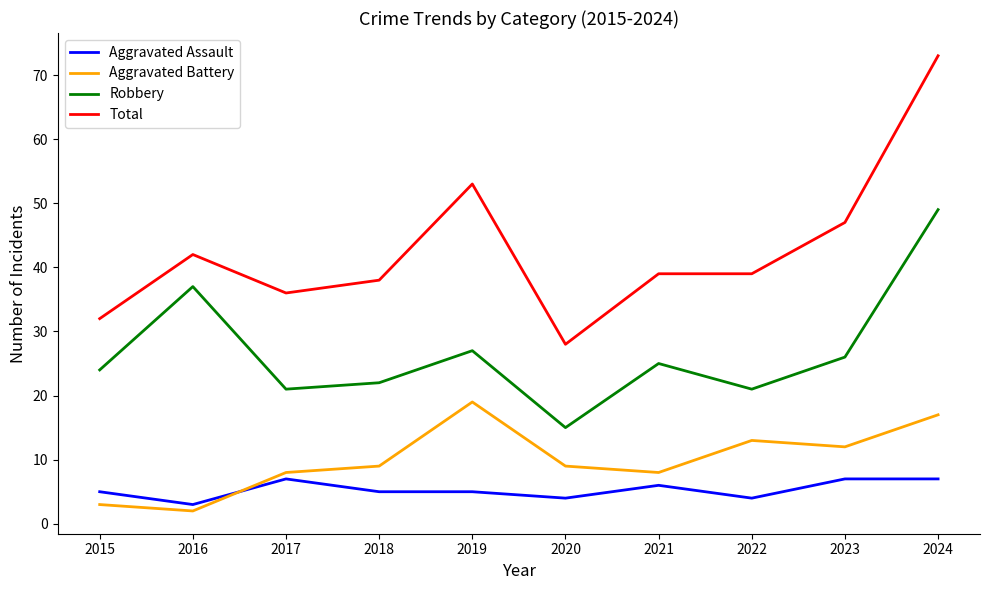

At which category is the sum across all series the highest?

2024